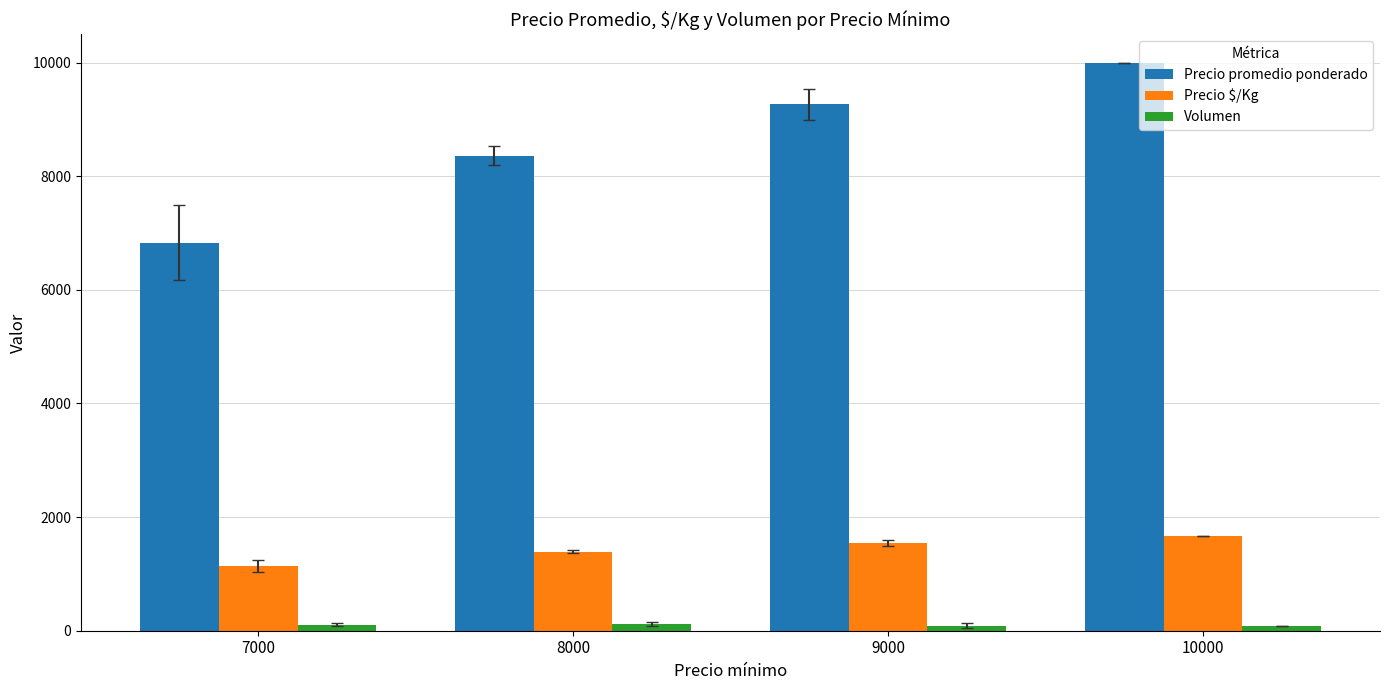

What is the lowest value of the Volumen series?

80.0